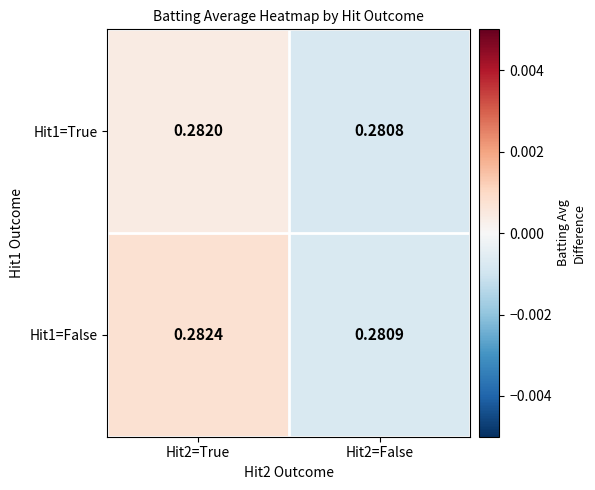

Is the value of Hit1=True at Hit2=True greater than the value of Hit1=False at Hit2=True?

No